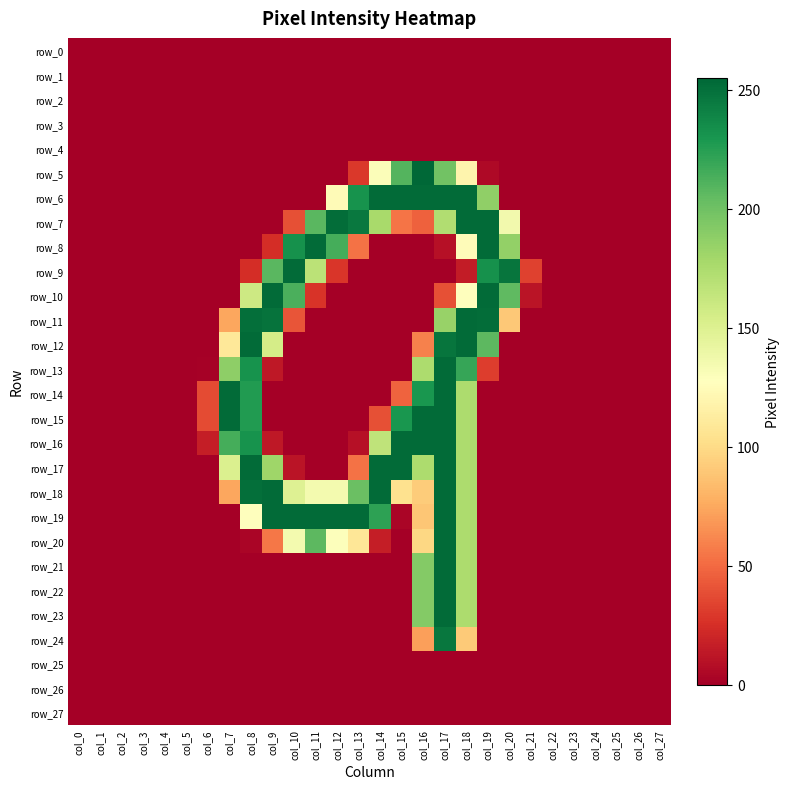

The value of row_11 at col_5 is 0. True or false?

True